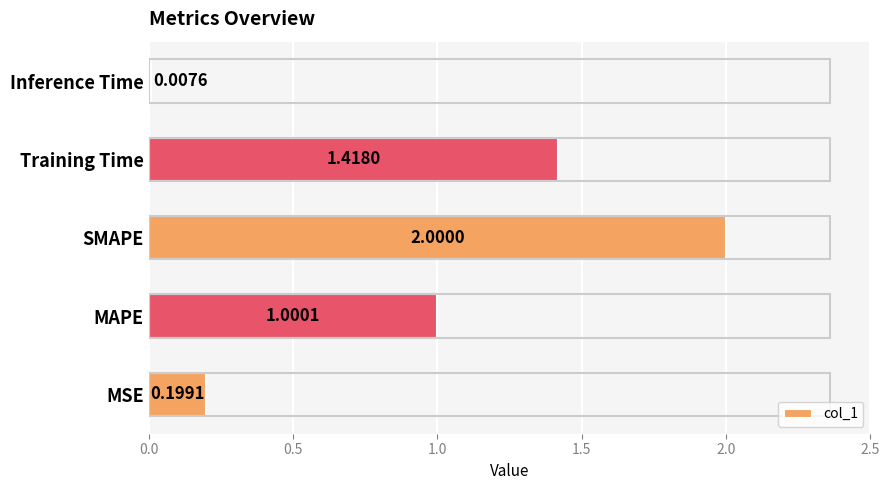

What is the change in value from SMAPE to Inference Time?

-2.0